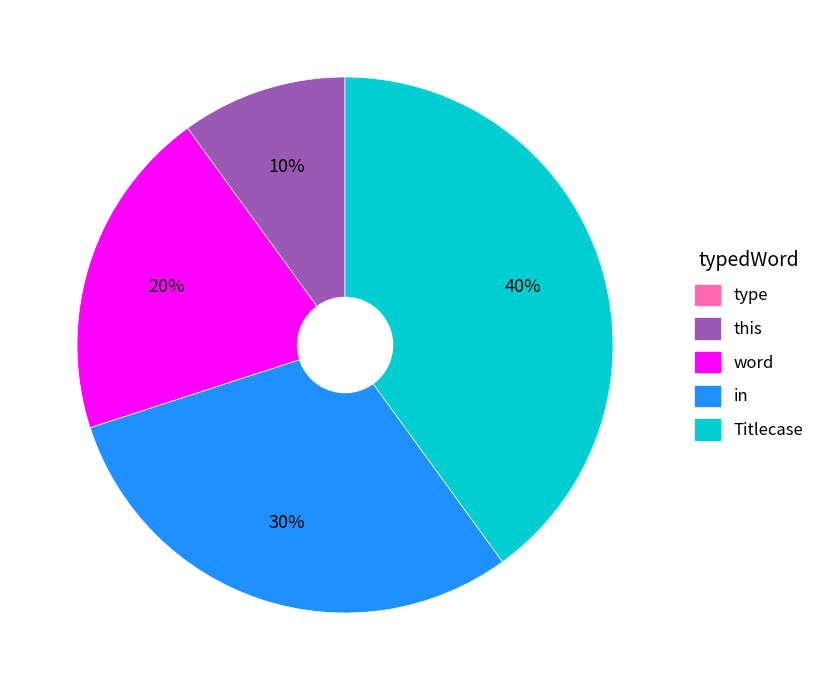

Which category has the biggest portion of the pie?

Titlecase